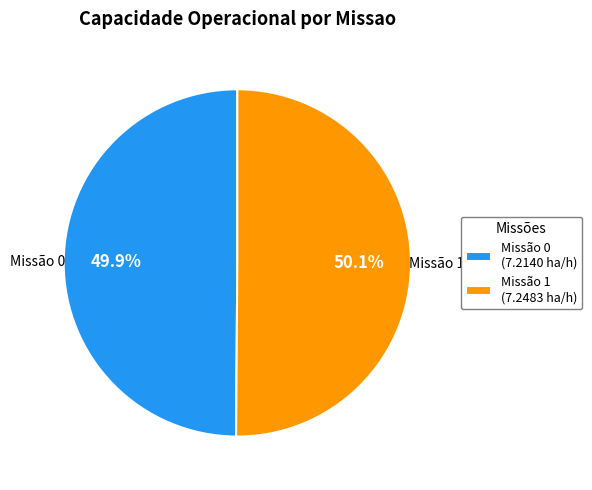

Approximately how many times larger is the value at Missão 1 (7.2483 ha/h) compared to Missão 0 (7.2140 ha/h)?

1.0